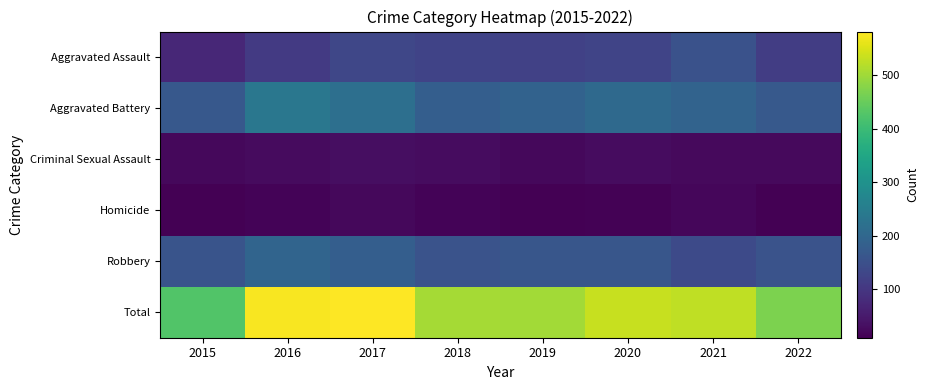

At 2017, list the series in order from smallest to largest.

Homicide, Criminal Sexual Assault, Aggravated Assault, Robbery, Aggravated Battery, Total